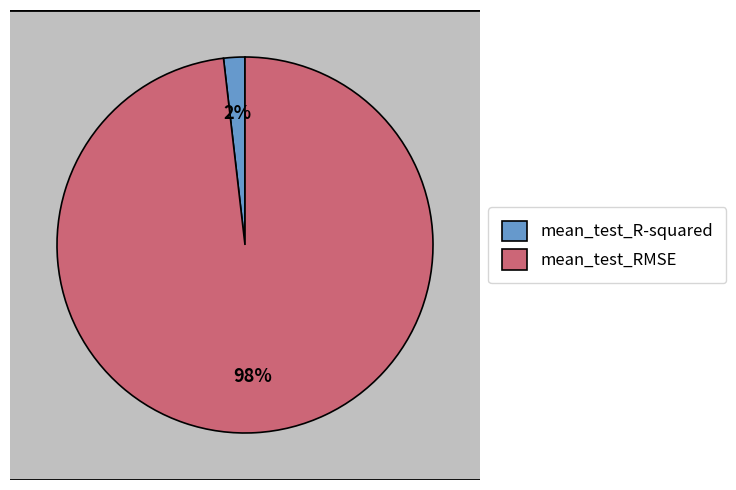

Which category accounts for the majority?

mean_test_RMSE